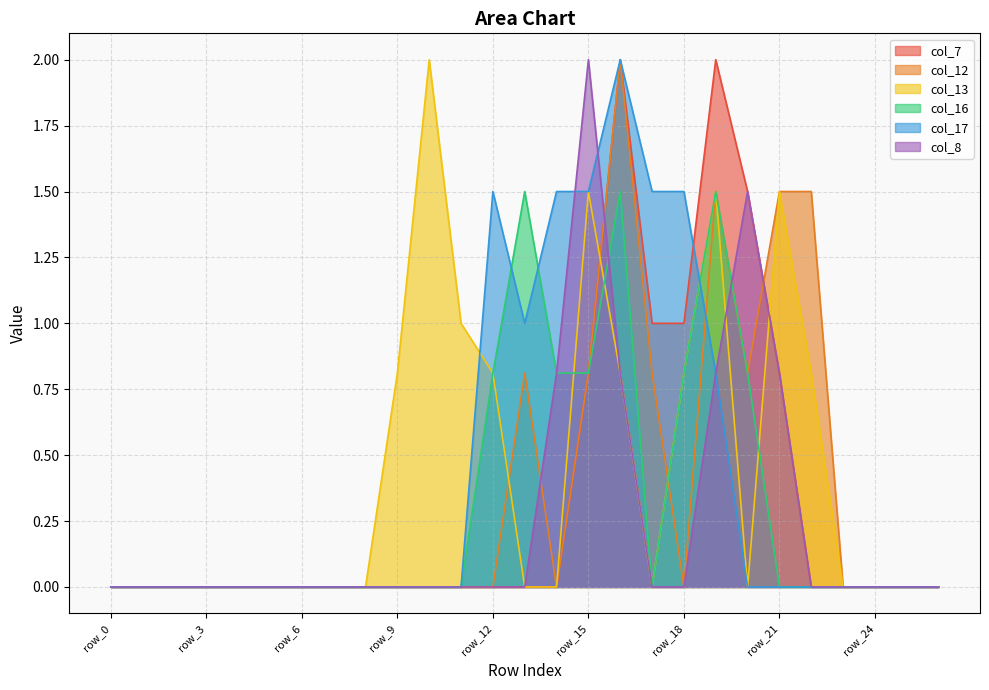

Where do col_7 and col_17 first cross each other?

row_18 and row_19